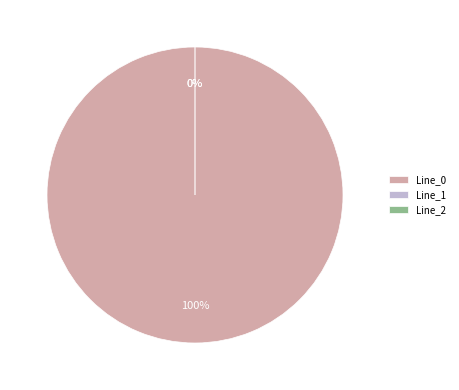

The Line_2 slice represents 11% of the pie. True or false?

False